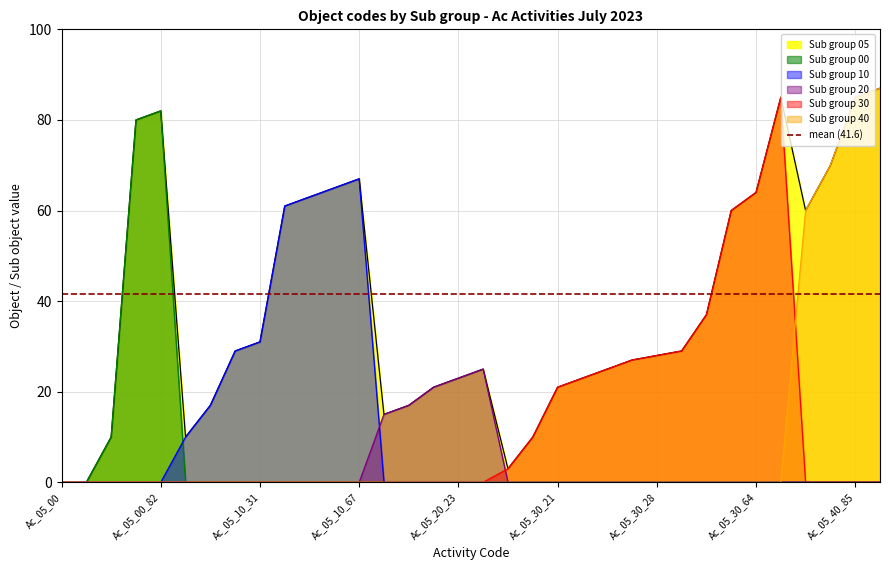

At which category is the sum across all series the highest?

Ac_05_40_87